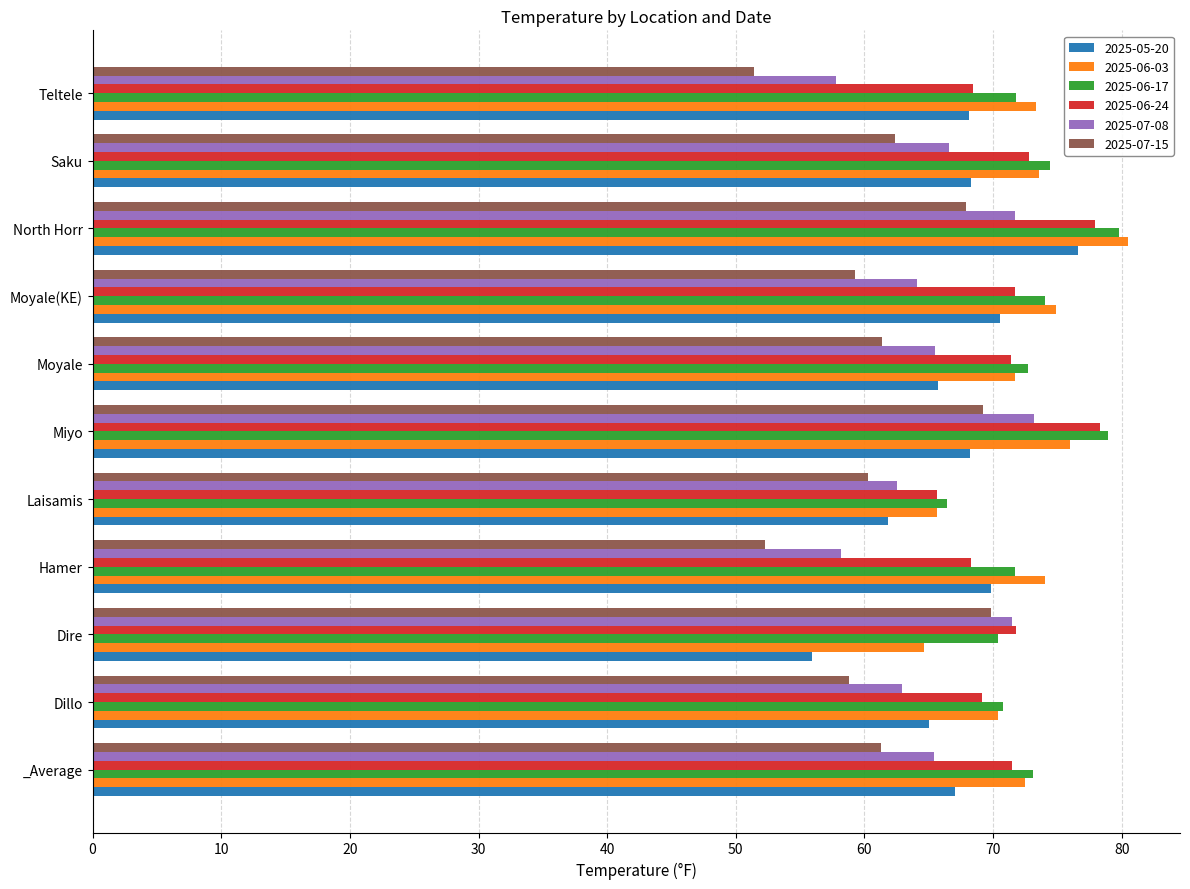

What is the average value of the 2025-06-17 series?

73.1